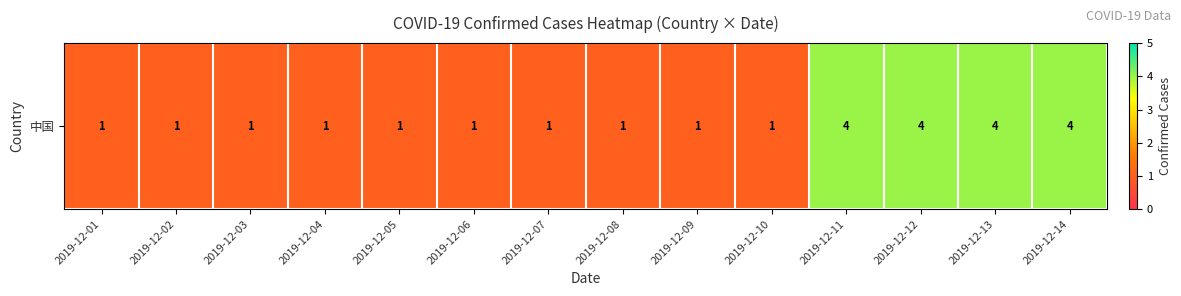

What is the difference between the second highest and second lowest values?

3